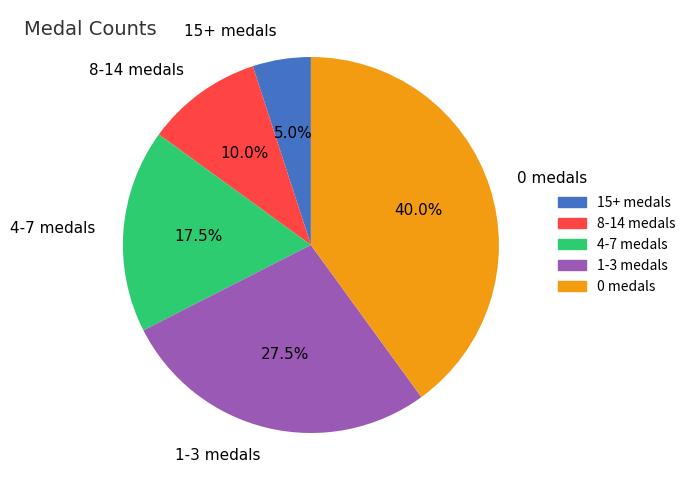

Which slice is the largest?

0 medals